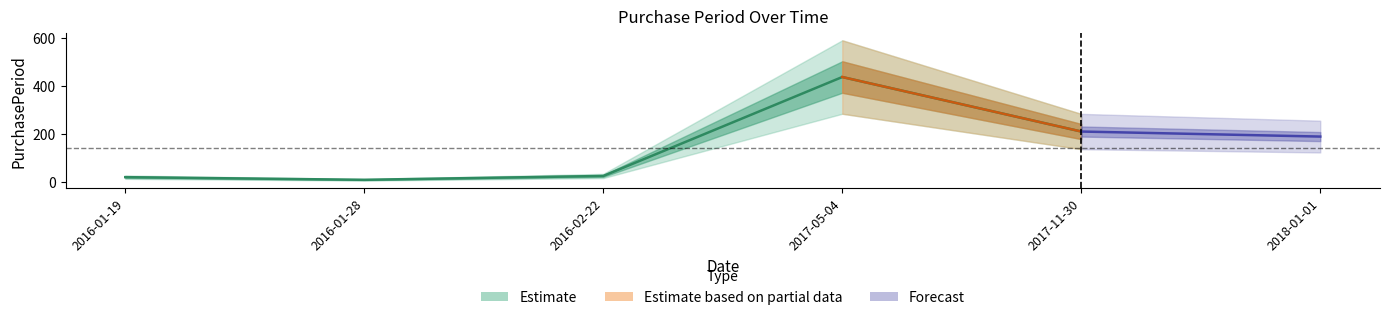

The value at 2016-02-22 is 25. True or false?

True